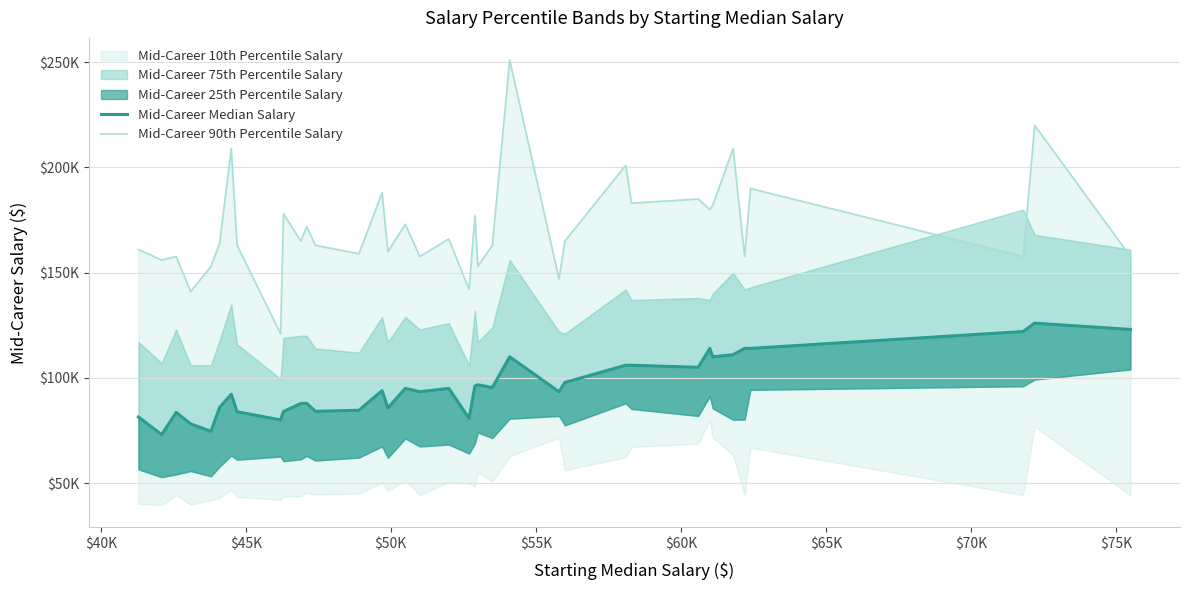

Does the chart display data point markers on the line(s)?

No